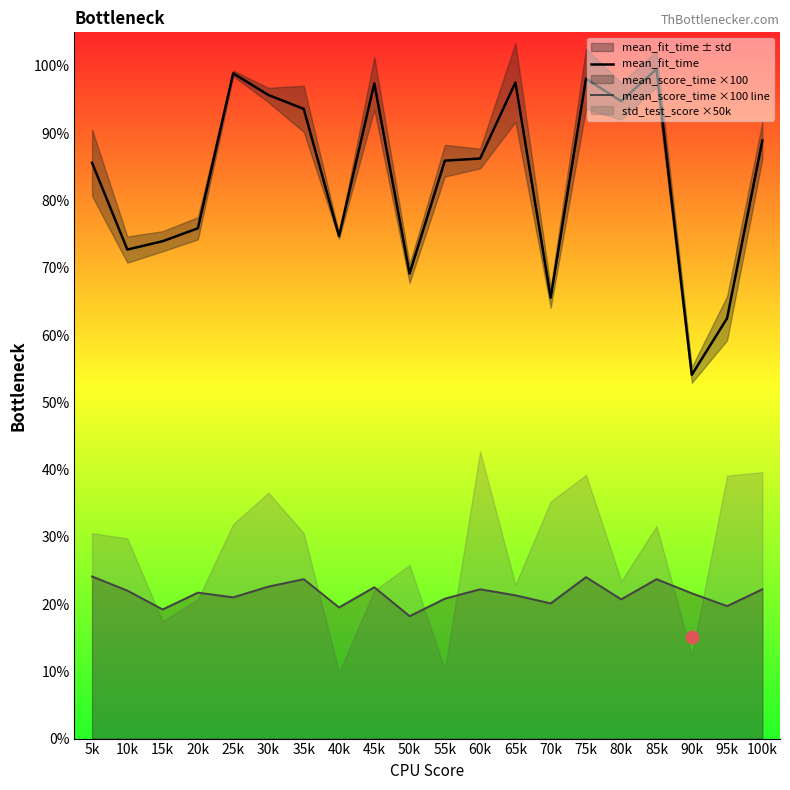

Which series has the largest total across all categories?

mean_fit_time